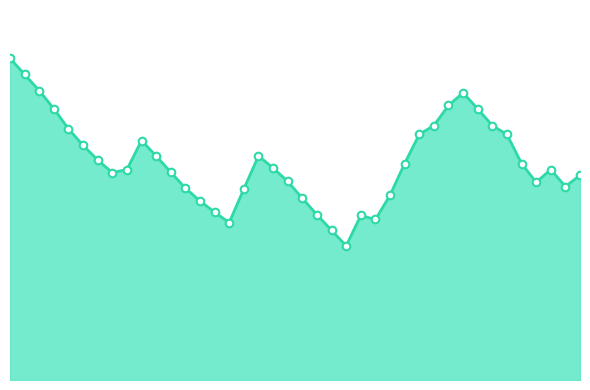

Does the chart have visible grid lines?

No